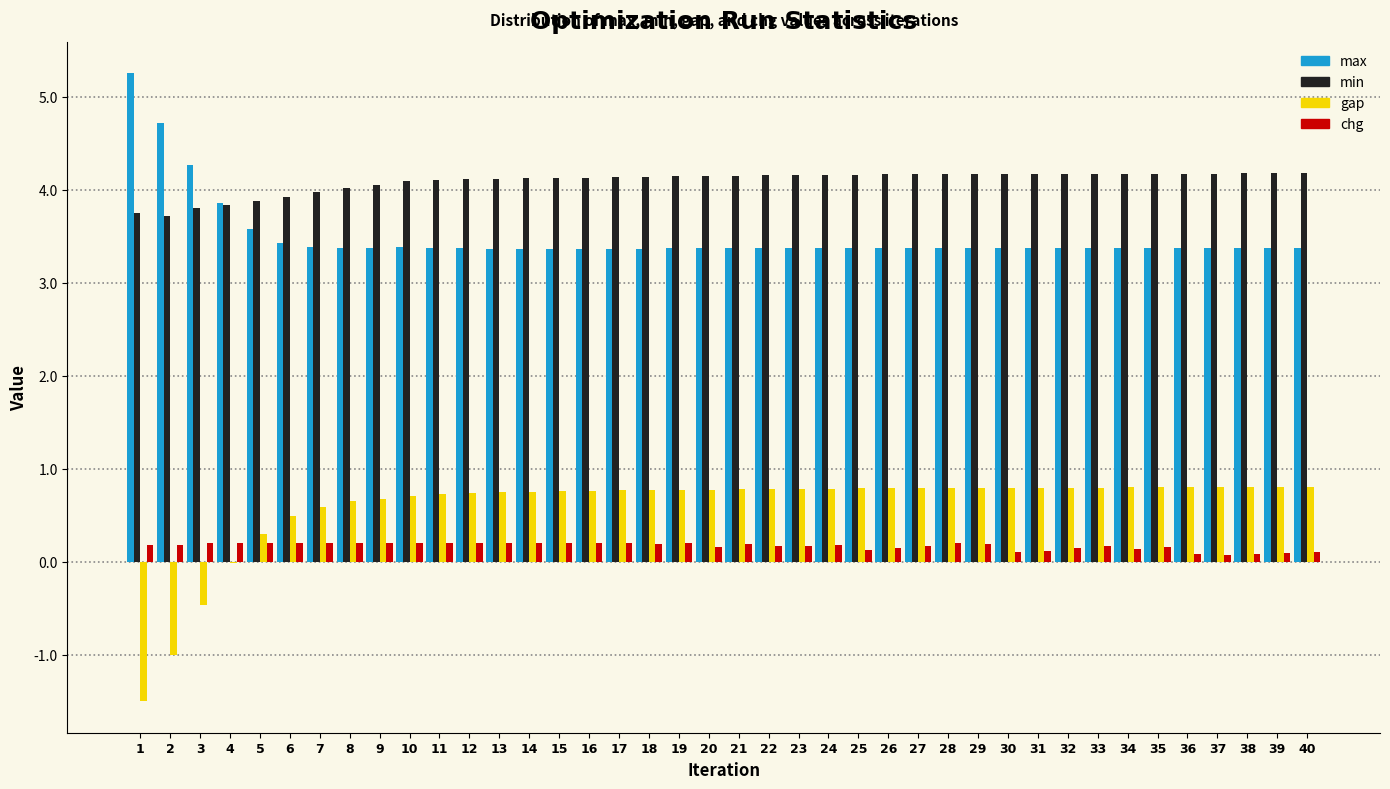

What is the highest value of the min series?

4.2